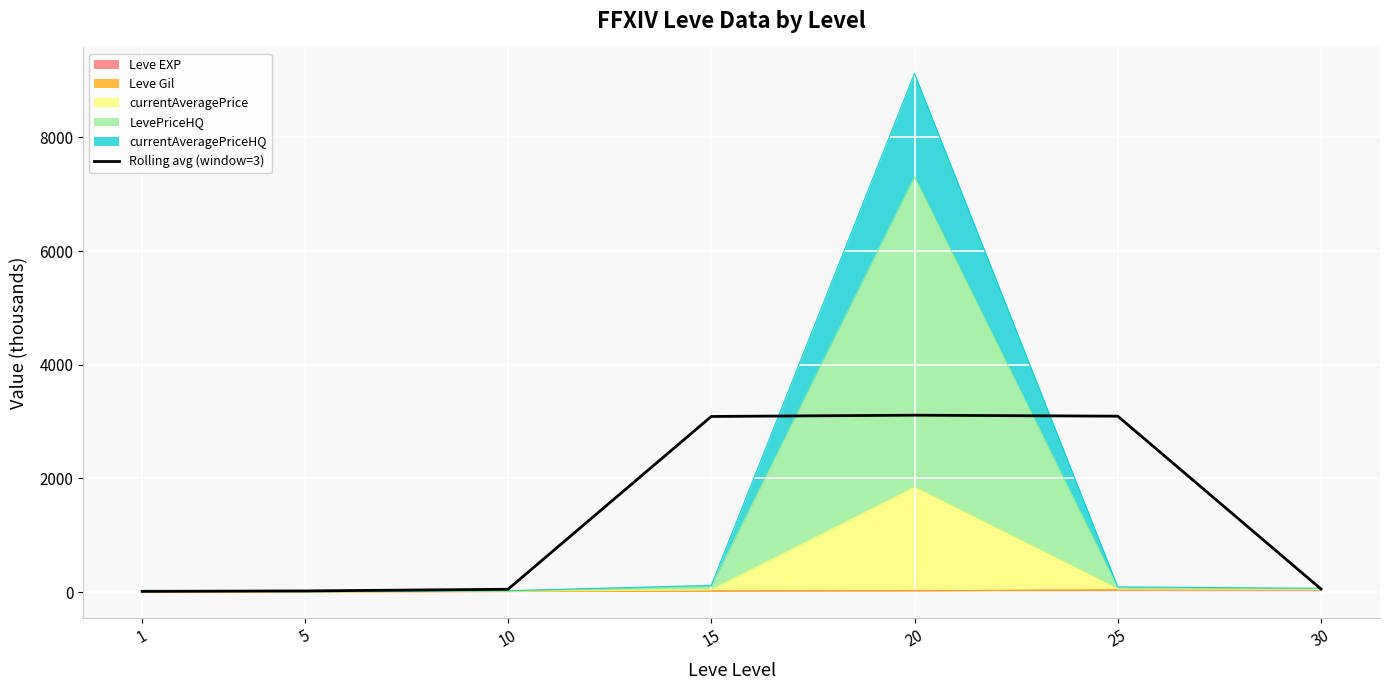

How many points are higher than both their immediate neighbors (excluding endpoints)?

1